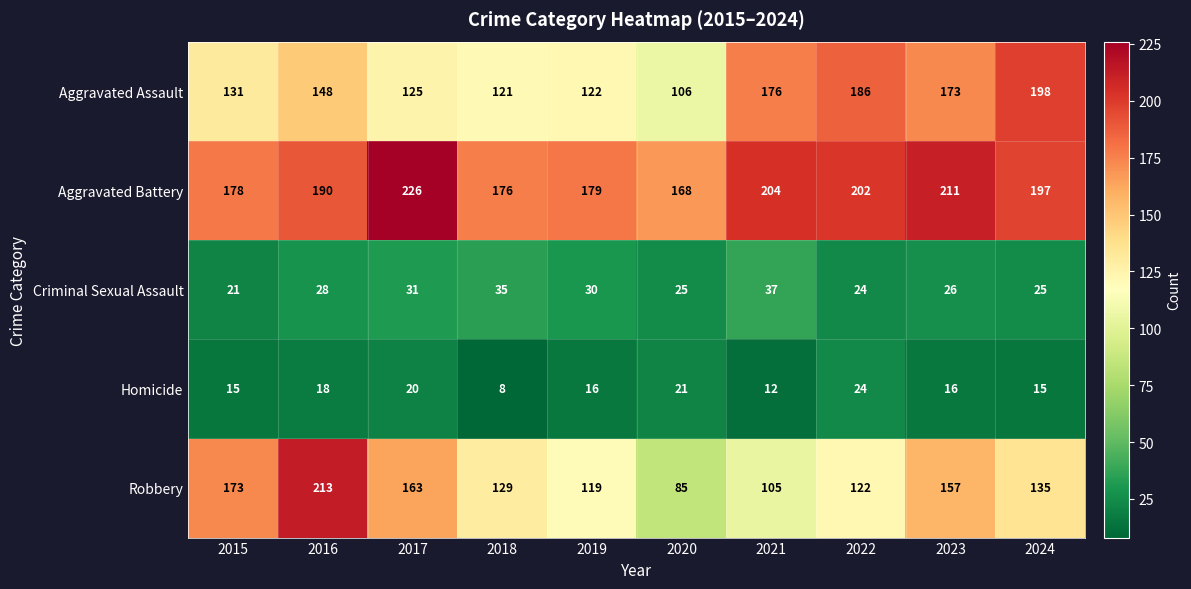

Rank the series at 2017 from lowest to highest value.

Homicide, Criminal Sexual Assault, Aggravated Assault, Robbery, Aggravated Battery